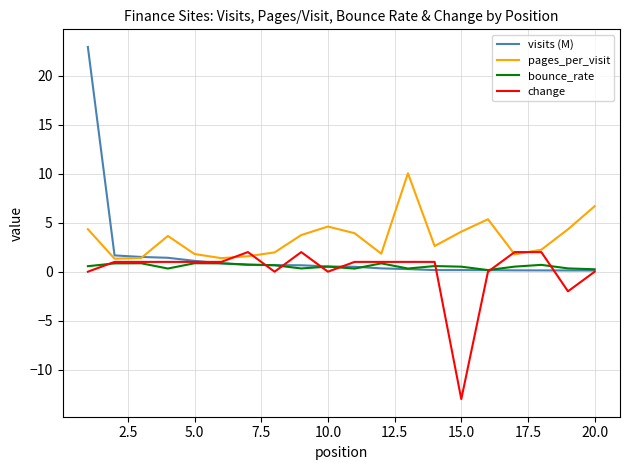

What is the difference between the maximum and minimum values in the change series?

15.0